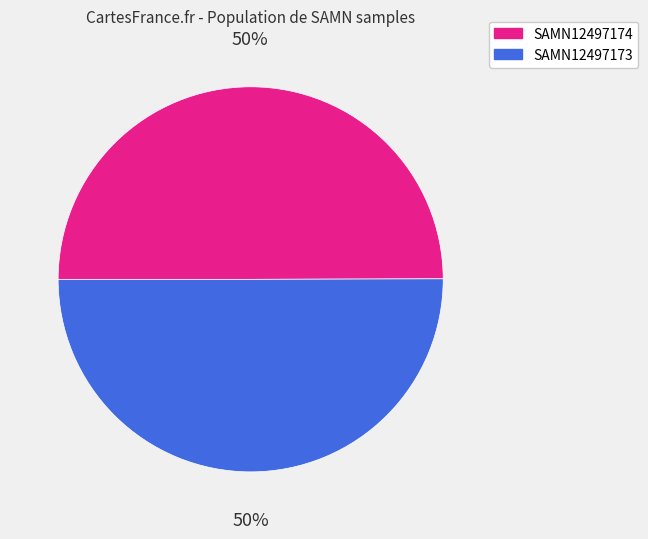

Do SAMN12497174 and SAMN12497173 together represent more than half of the pie?

Yes